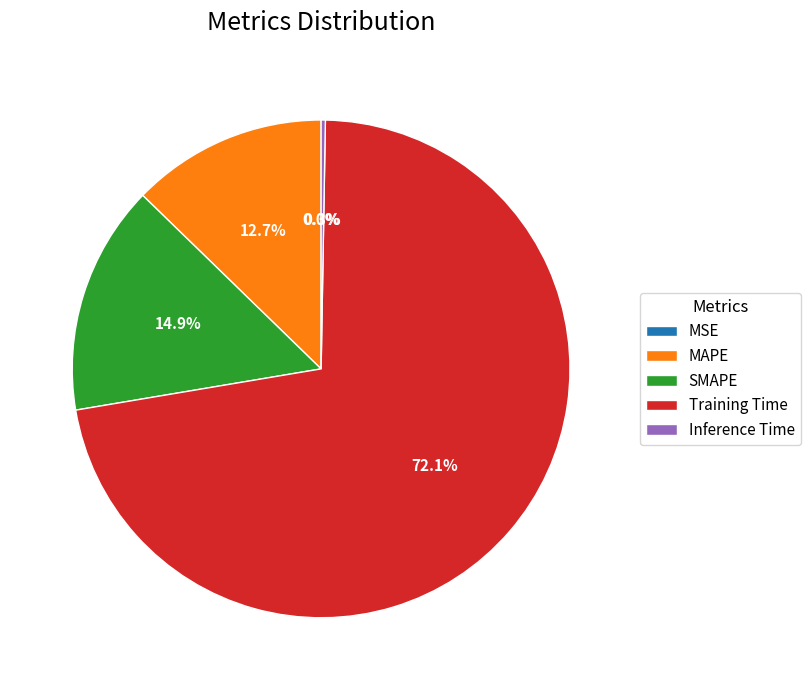

Which slice is the largest?

Training Time